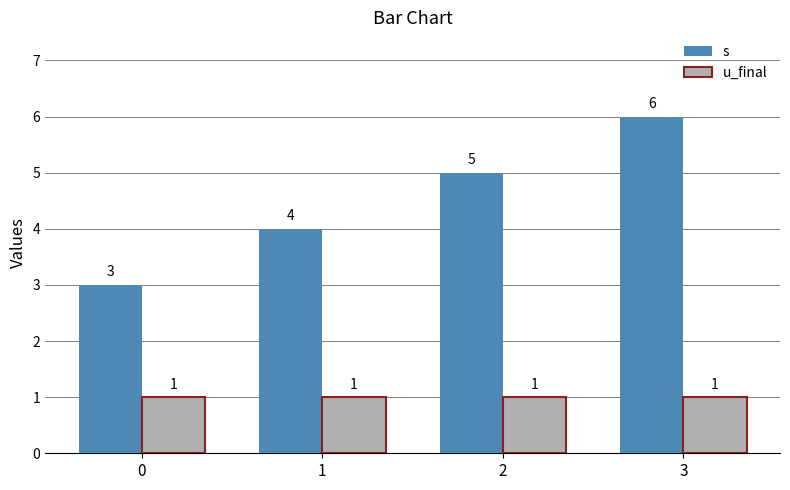

Reading left to right, what are all the values shown in this chart?

s: 0=3	1=4	2=5	3=6
u_final: 0=1	1=1	2=1	3=1